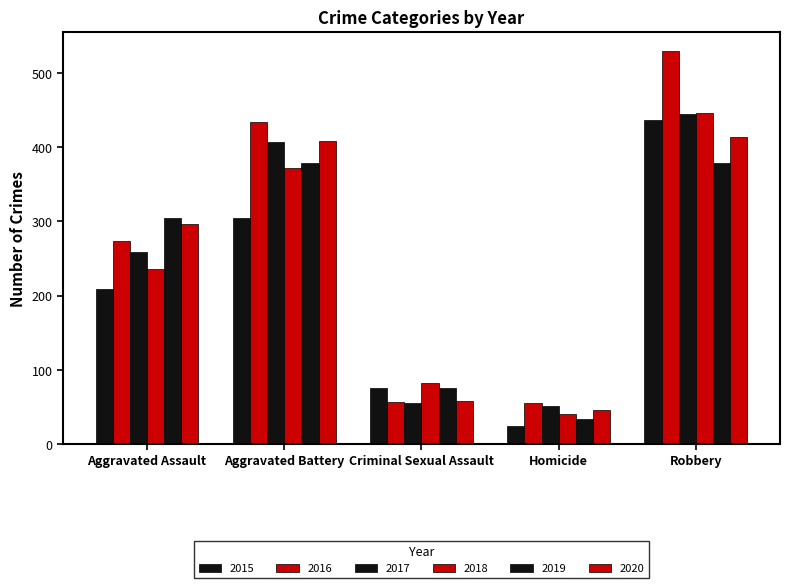

How many data points in 2015 are less than 209?

2